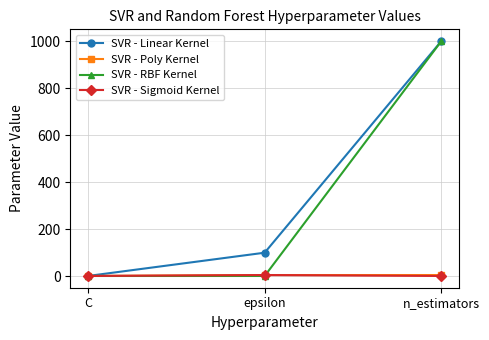

The SVR - Poly Kernel series shows 5 at n_estimators. True or false?

True